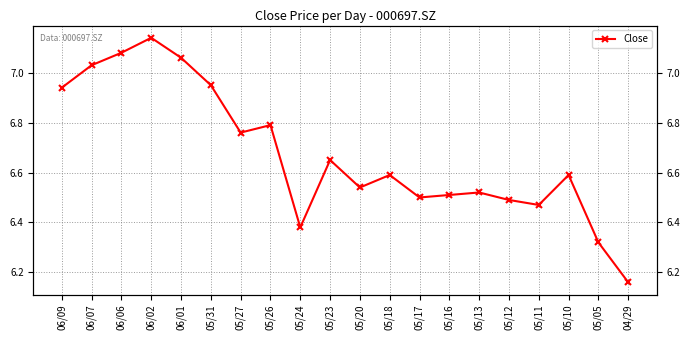

Between 05/24 and 04/29, which is larger?

05/24